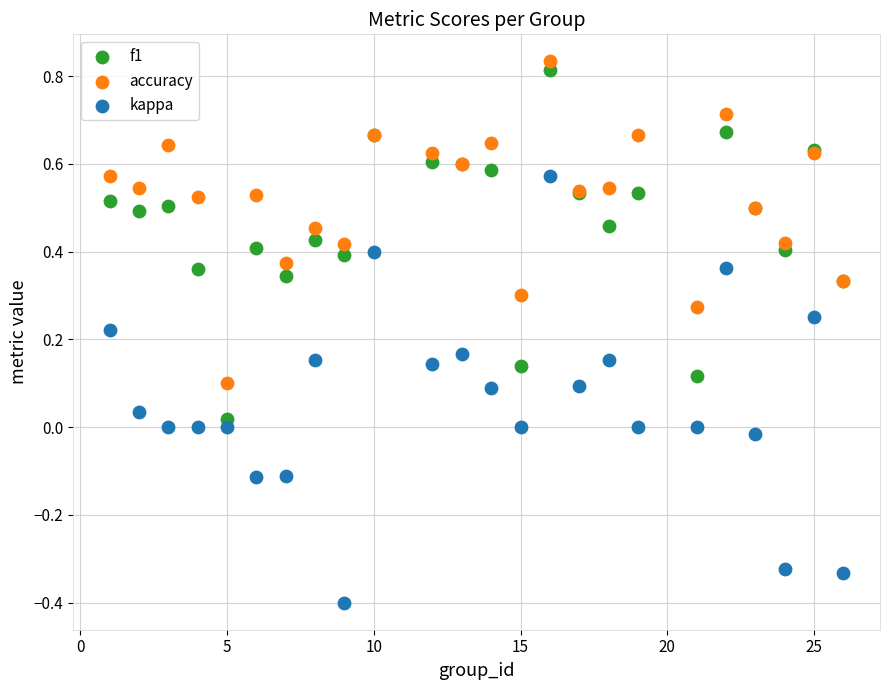

Which series reaches the maximum Y coordinate?

accuracy